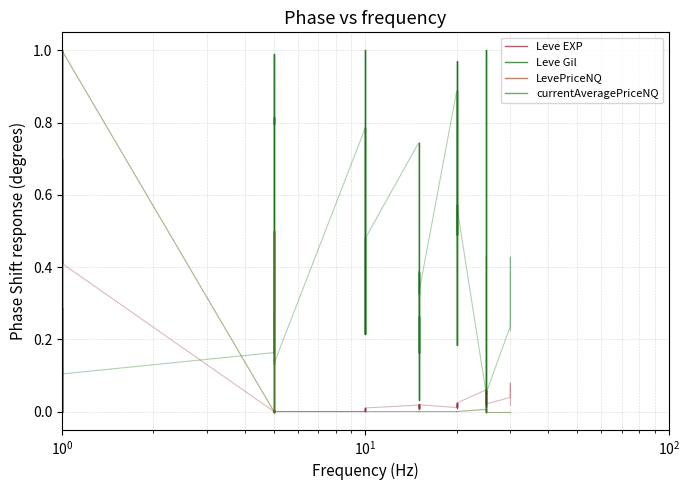

Count the number of categories in the chart.

6